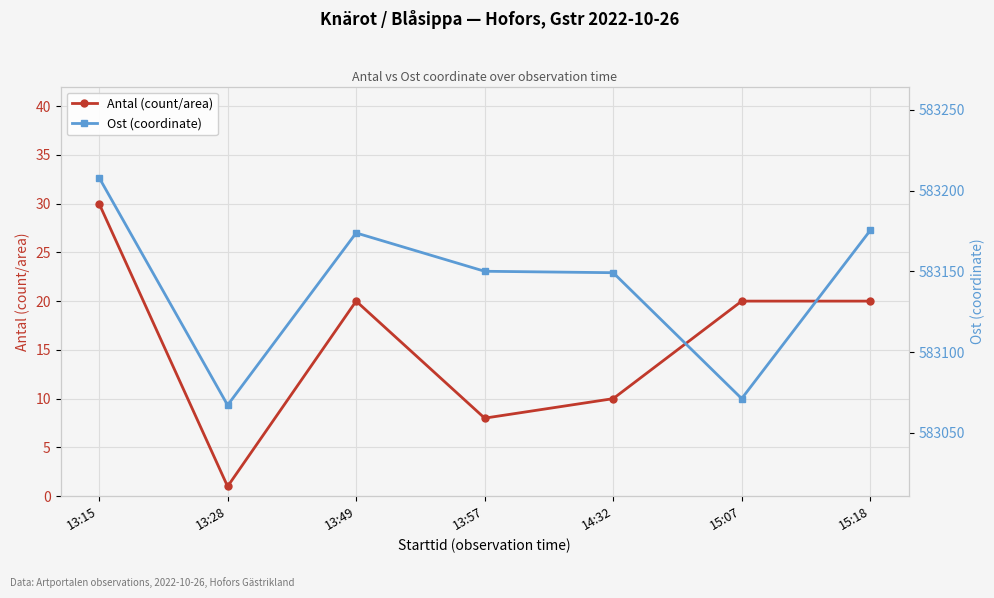

Rank the series by their maximum value, from lowest to highest.

Antal (count/area), Ost (coordinate)